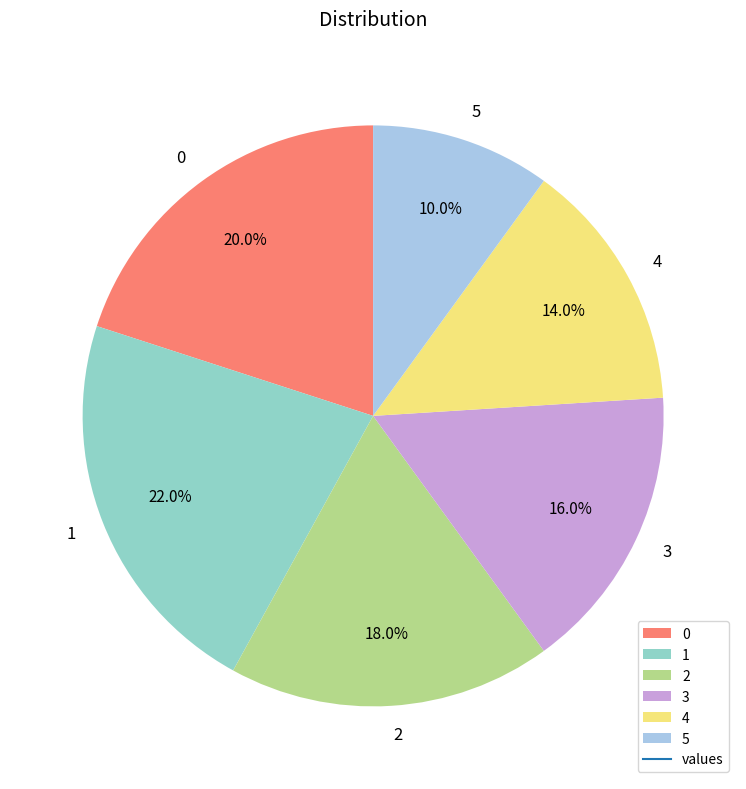

Rank the categories by value from lowest to highest.

5, 4, 3, 2, 0, 1